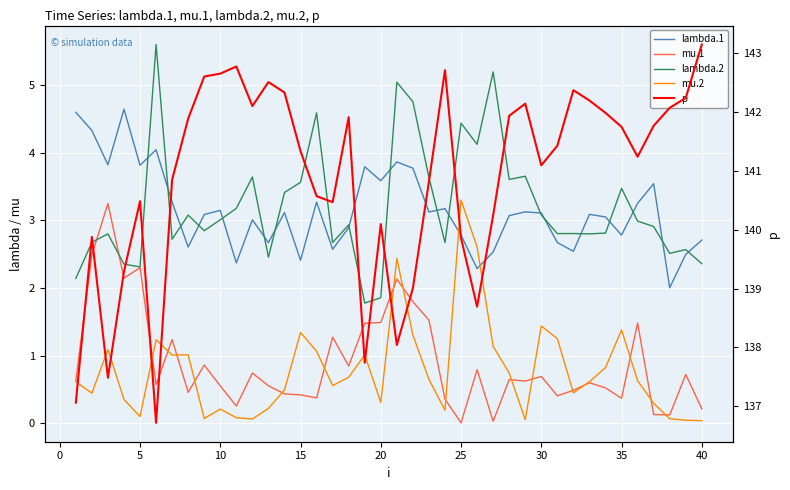

True or false: lambda.2 and p intersect in this chart.

False